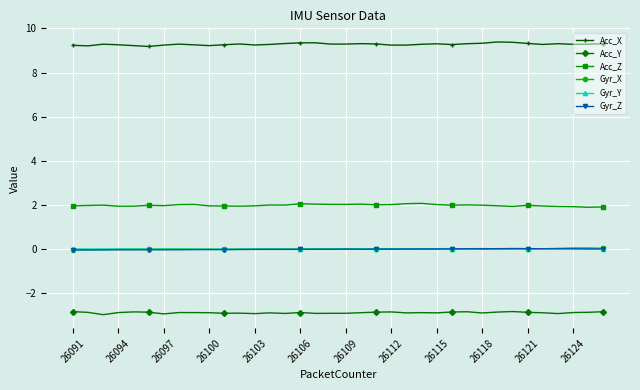

What is the value of the Acc_Y point at the 35th from the left?

-2.9